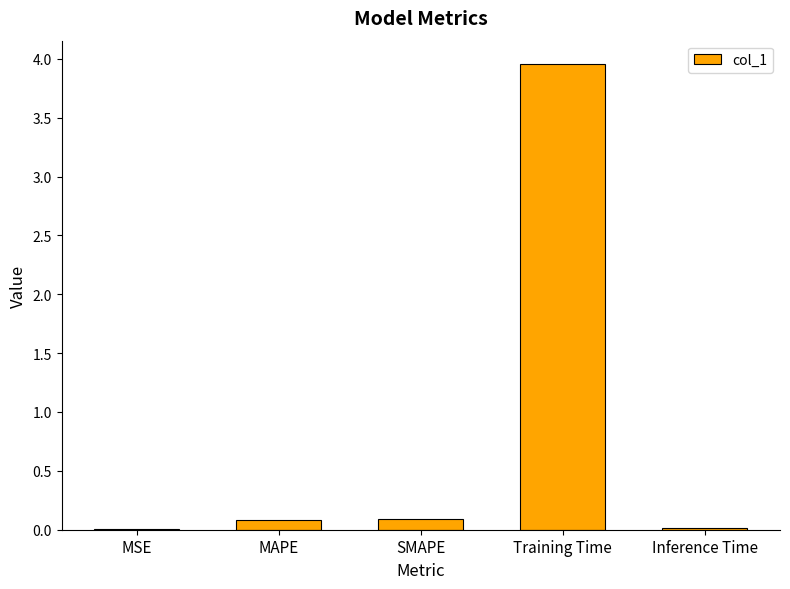

What is the change in value from MAPE to Inference Time?

-0.1